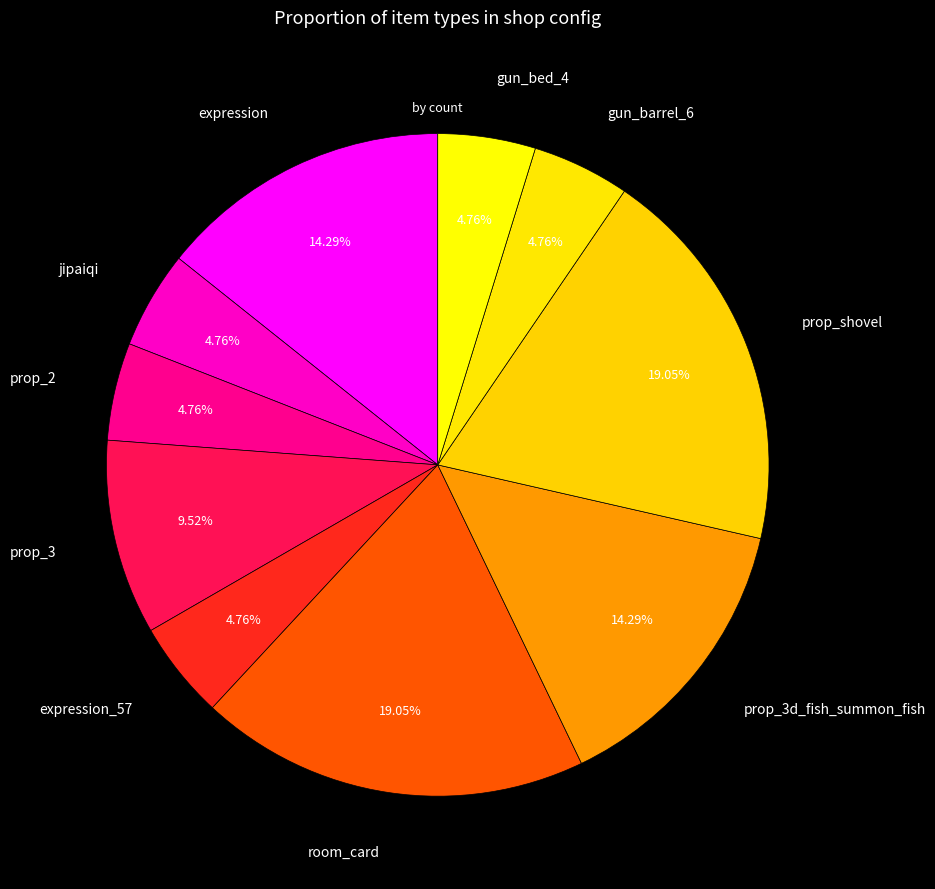

How many segments does this pie chart have?

10